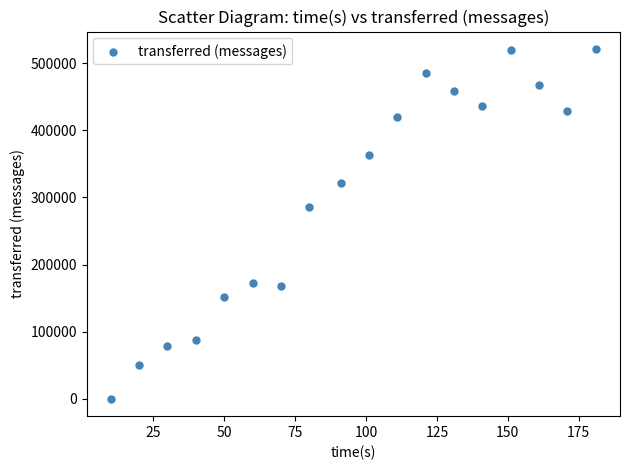

What is the range of X values (max minus min)?

171